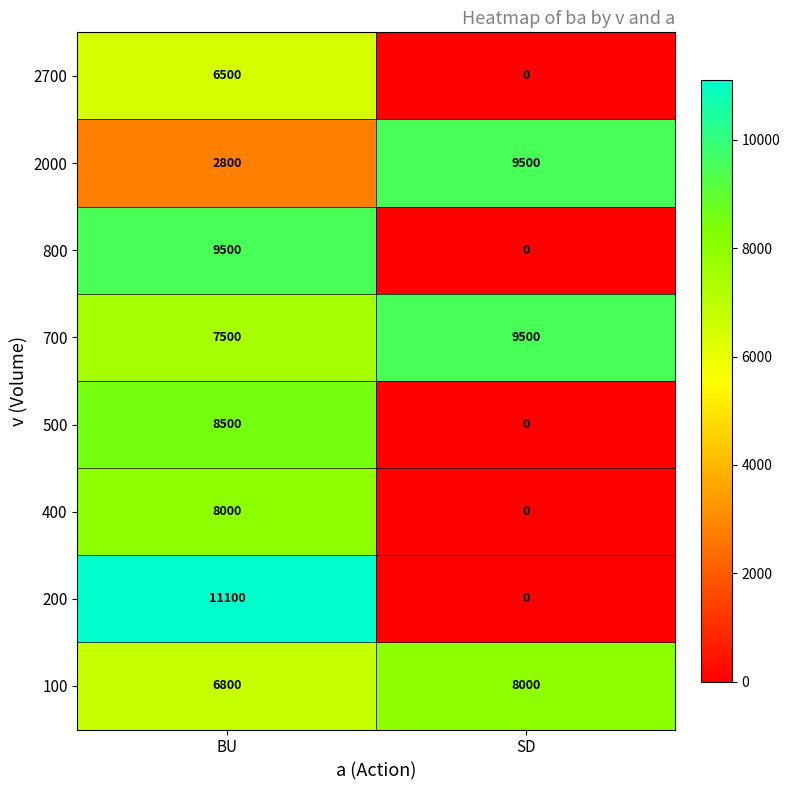

At which category is the sum across all series the highest?

BU